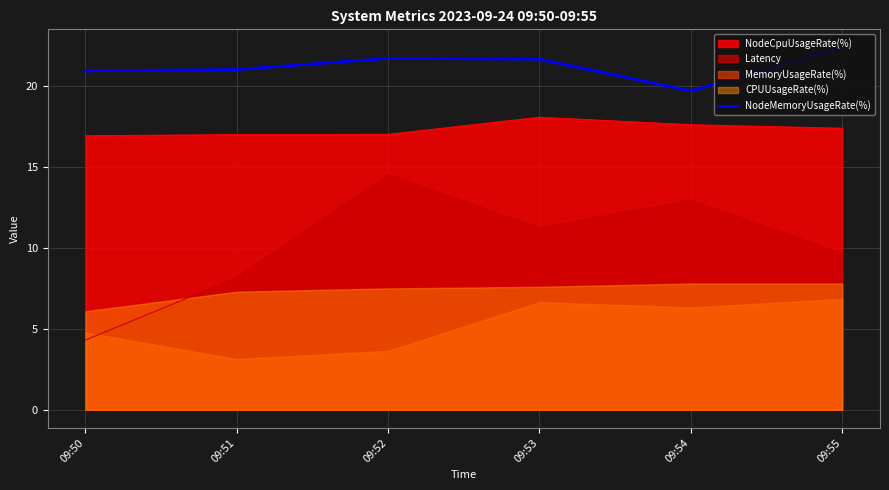

What is the maximum value shown in the chart?

22.4